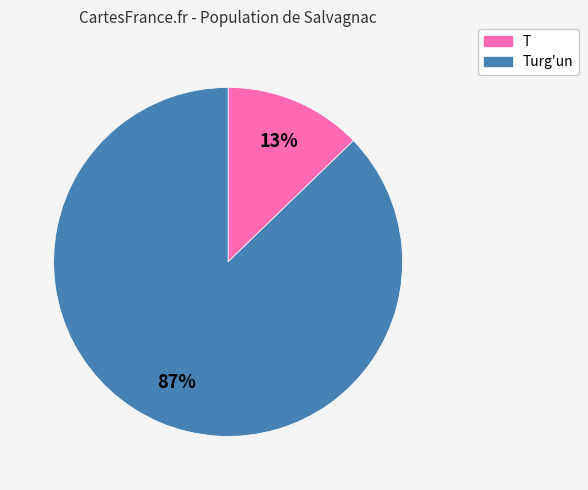

The Turg'un slice represents 87% of the pie. True or false?

True